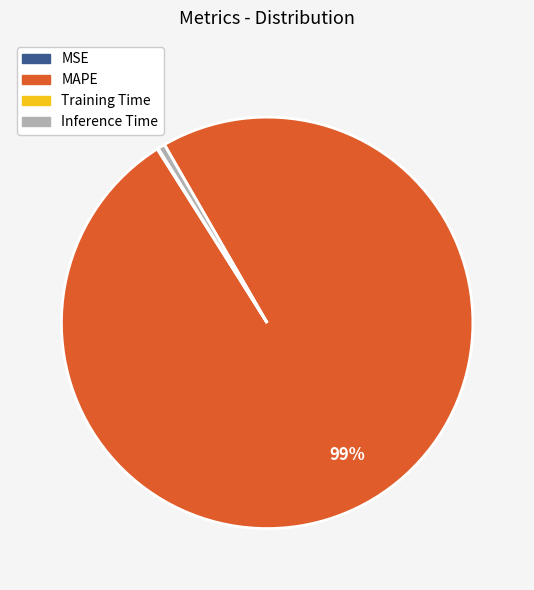

Which category has the biggest portion of the pie?

MAPE